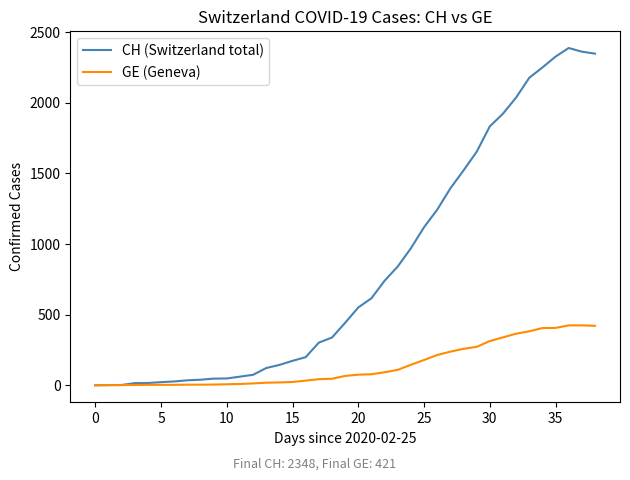

How many lines are shown in the chart?

2